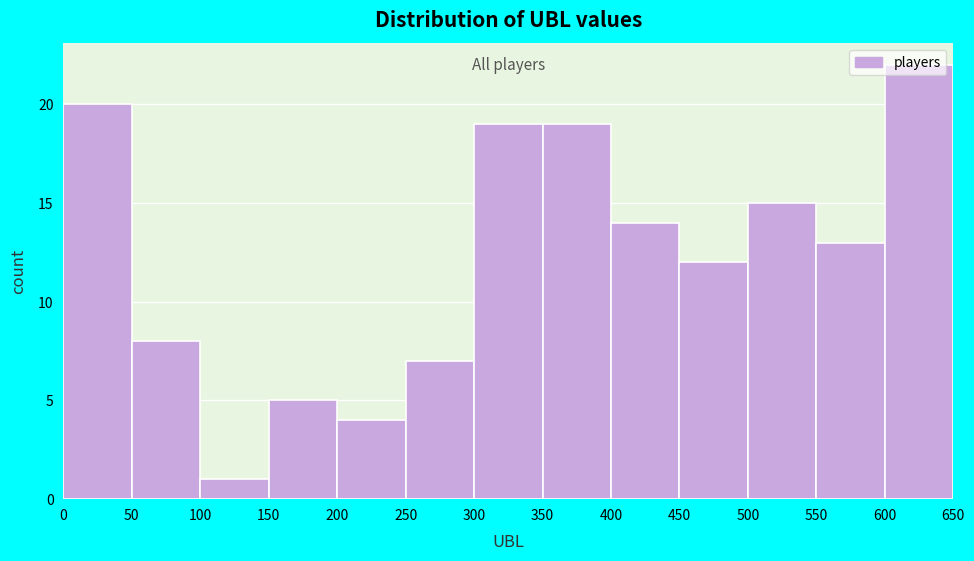

Over which range of the x-axis is the bar tallest?

600 to 650